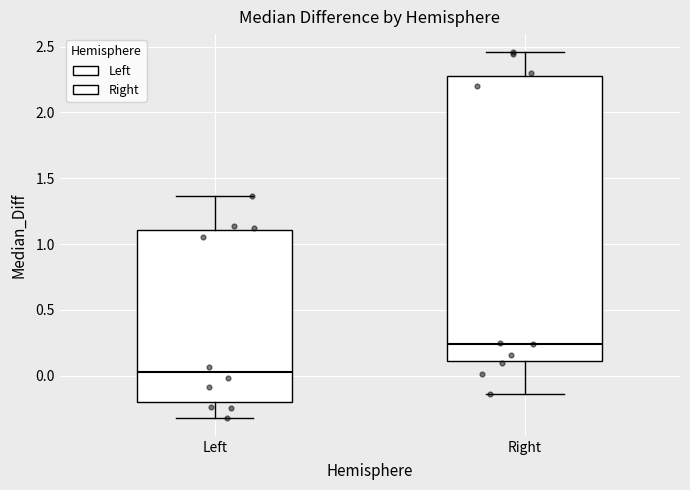

Where does the upper whisker of the box for Right end on the y-axis? The values are not printed on the chart, so give them approximately, as read against the axis.

2.45